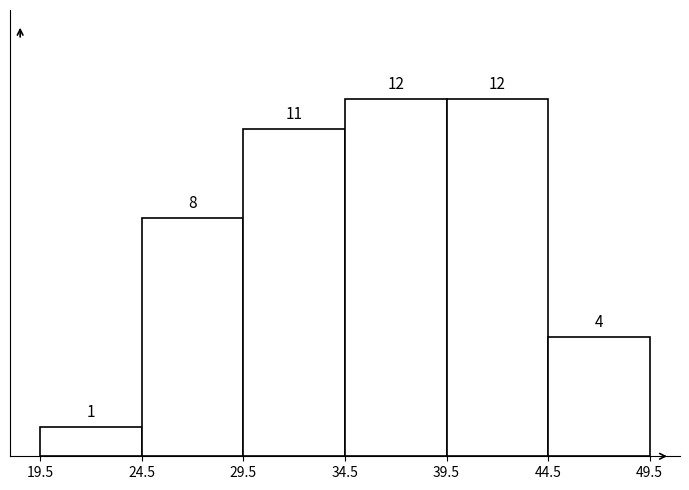

How tall is the bar that spans 24.5 to 29.5 on the x-axis?

8